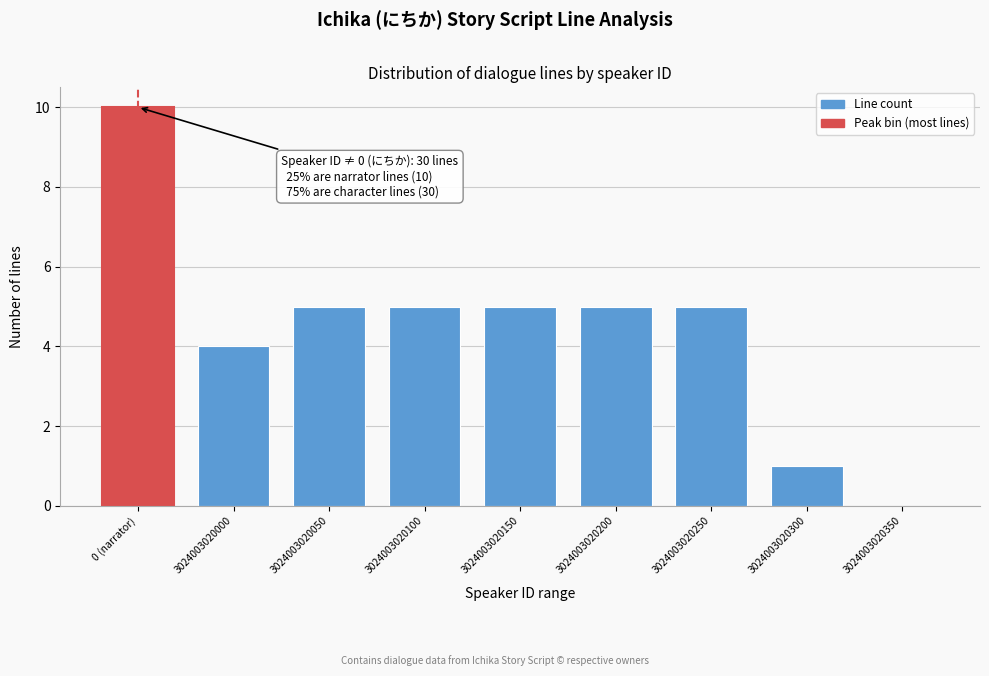

Reading left to right, extract all data points from this chart.

0 (narrator)=10	3024003020000=4	3024003020050=5	3024003020100=5	3024003020150=5	3024003020200=5	3024003020250=5	3024003020300=1	3024003020350=0